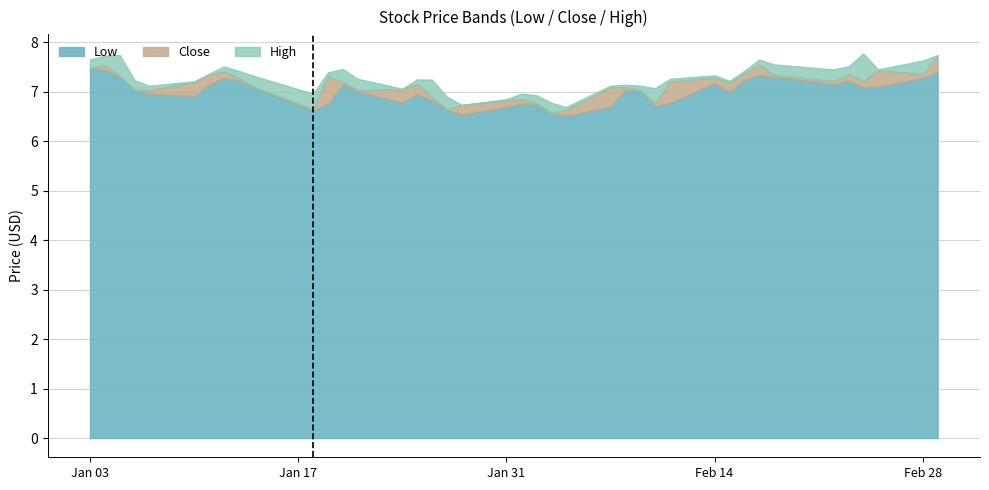

What is the lowest value of the Low series?

6.5